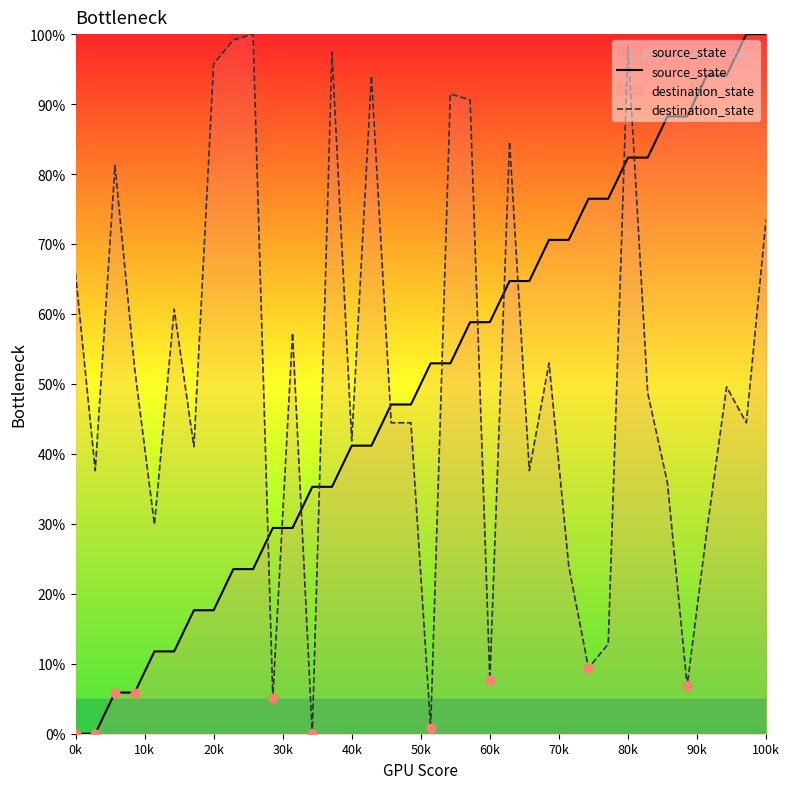

Which series has the largest Y range (max minus min)?

source_state